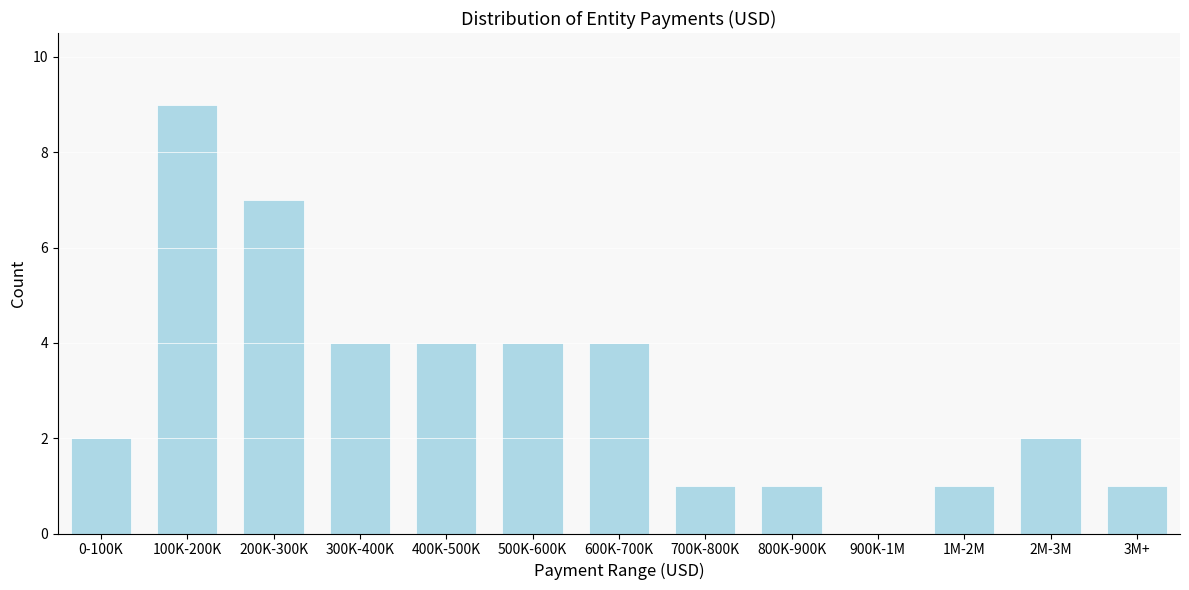

Reading left to right, transcribe all the data shown in this chart.

0-100K=2	100K-200K=9	200K-300K=7	300K-400K=4	400K-500K=4	500K-600K=4	600K-700K=4	700K-800K=1	800K-900K=1	900K-1M=0	1M-2M=1	2M-3M=2	3M+=1